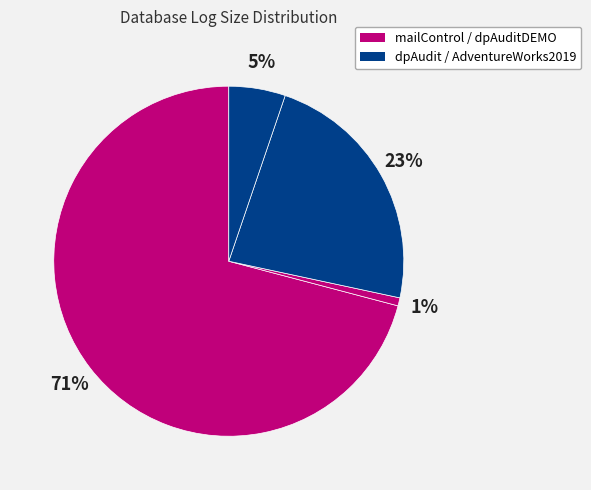

How many segments does this pie chart have?

4